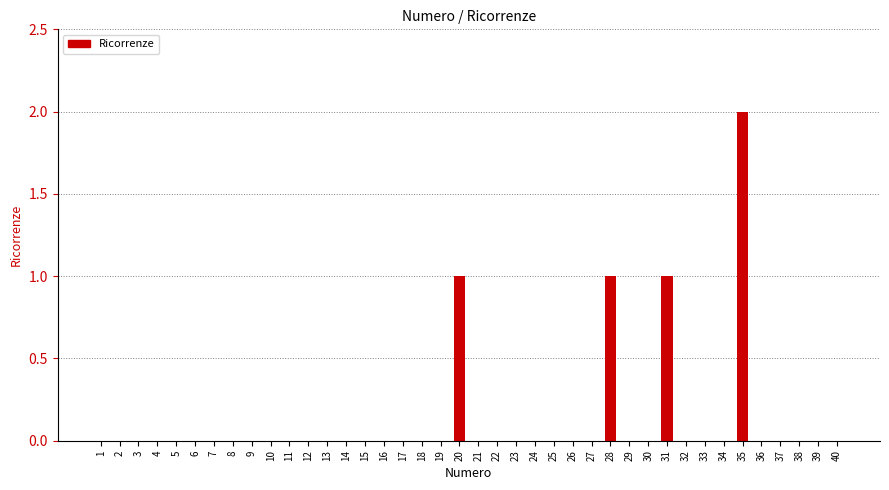

True or false: the data shows 0 at 1.

True